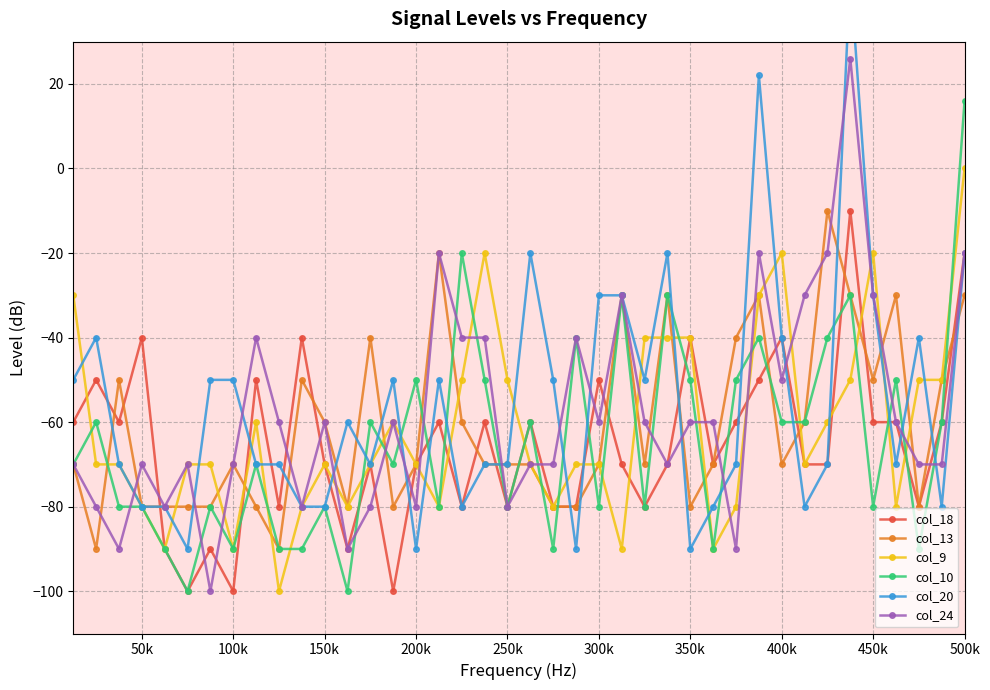

What is the minimum value shown in the chart?

-100